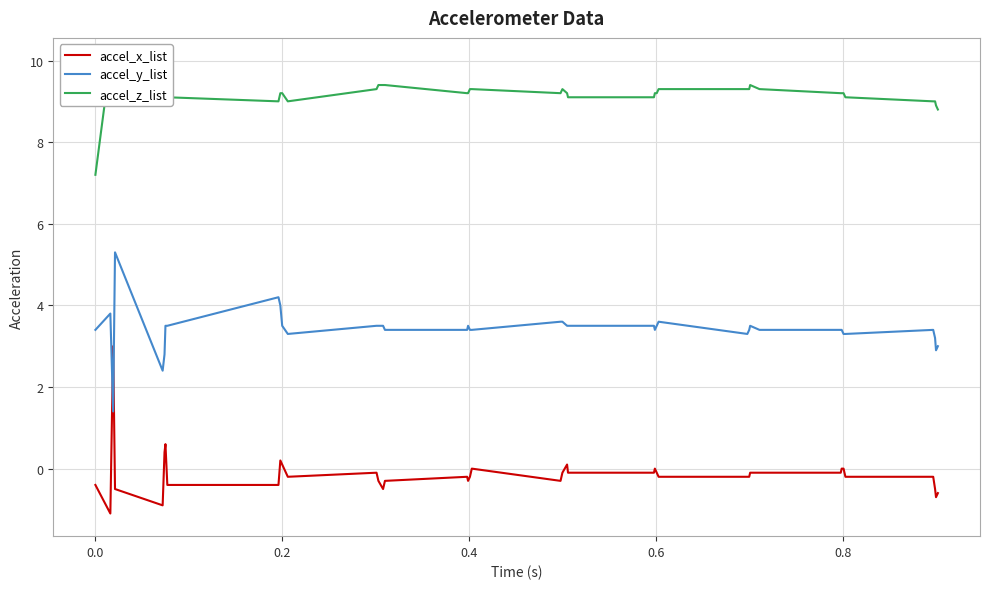

True or false: accel_y_list and accel_z_list cross at least once.

False